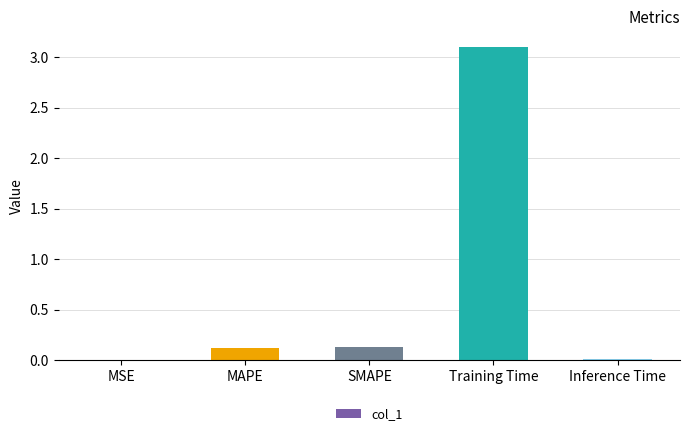

What is the sum of the values at Training Time and MAPE?

3.2